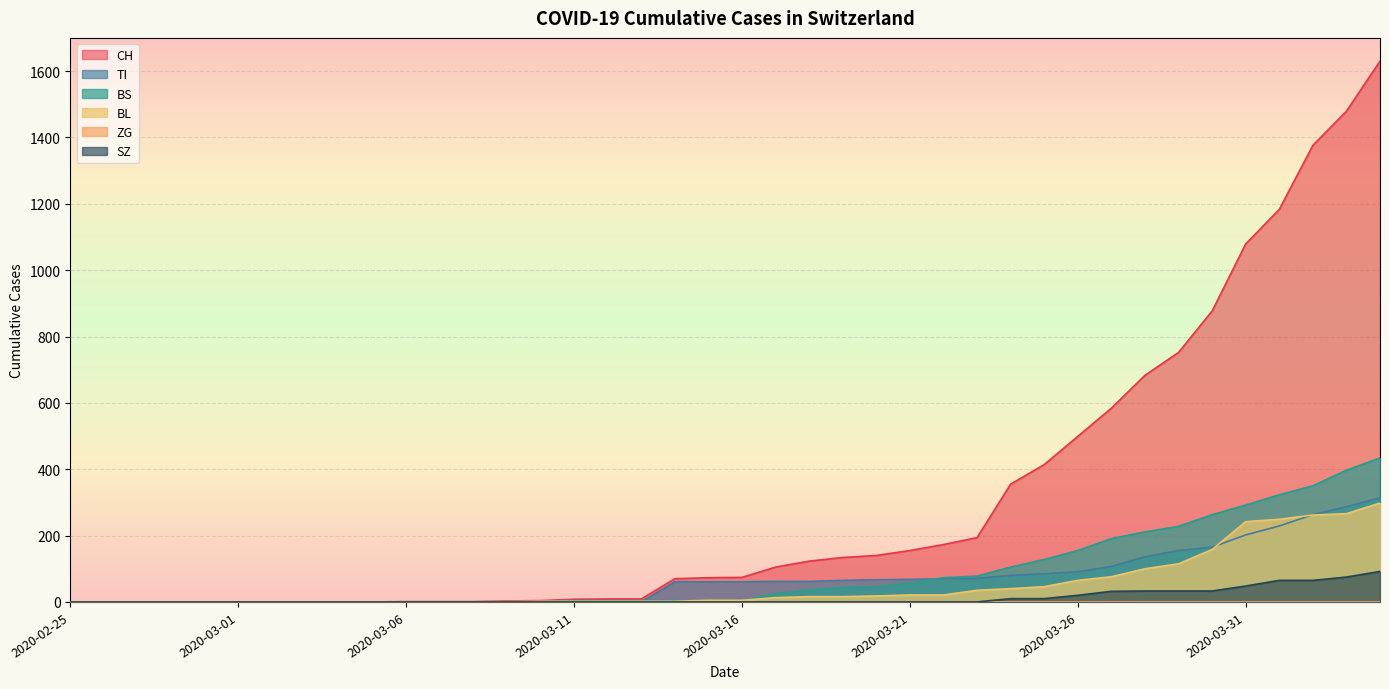

At how many categories does at least one series exceed 1419?

2